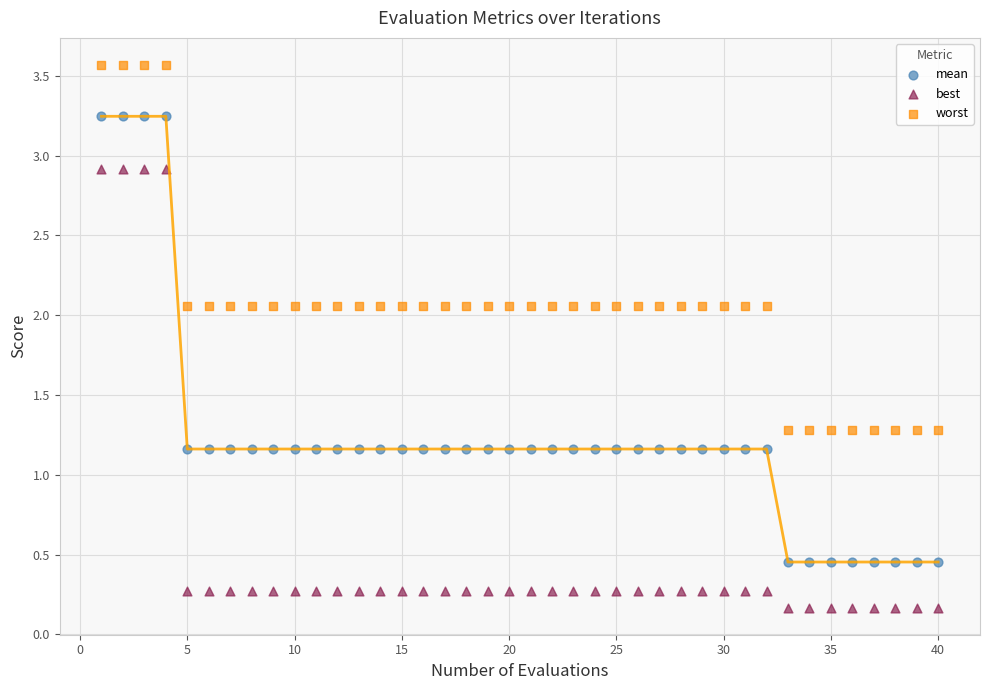

Which series has the widest spread of Y values?

mean